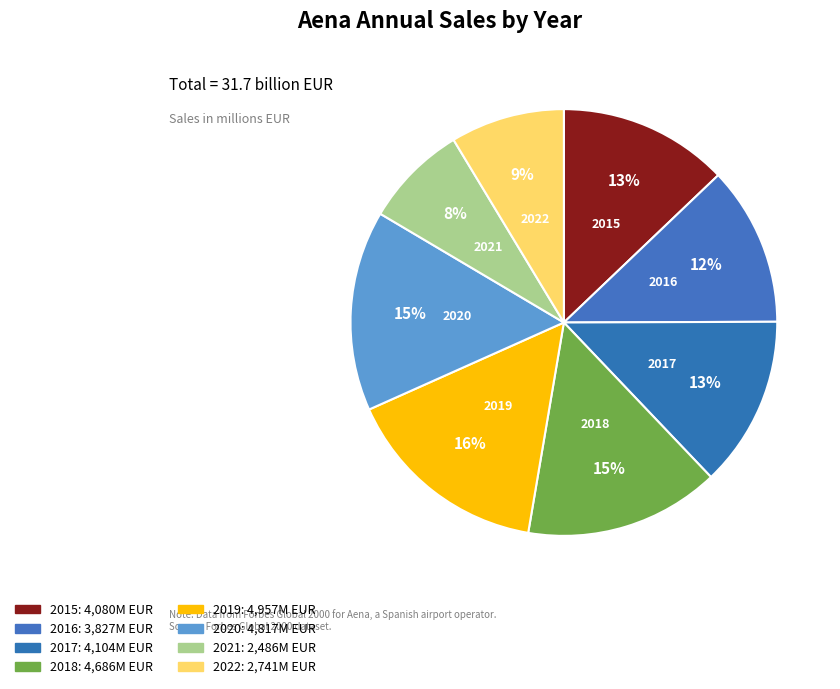

To the nearest percent, what is the combined percentage of 2018 and 2016?

27%